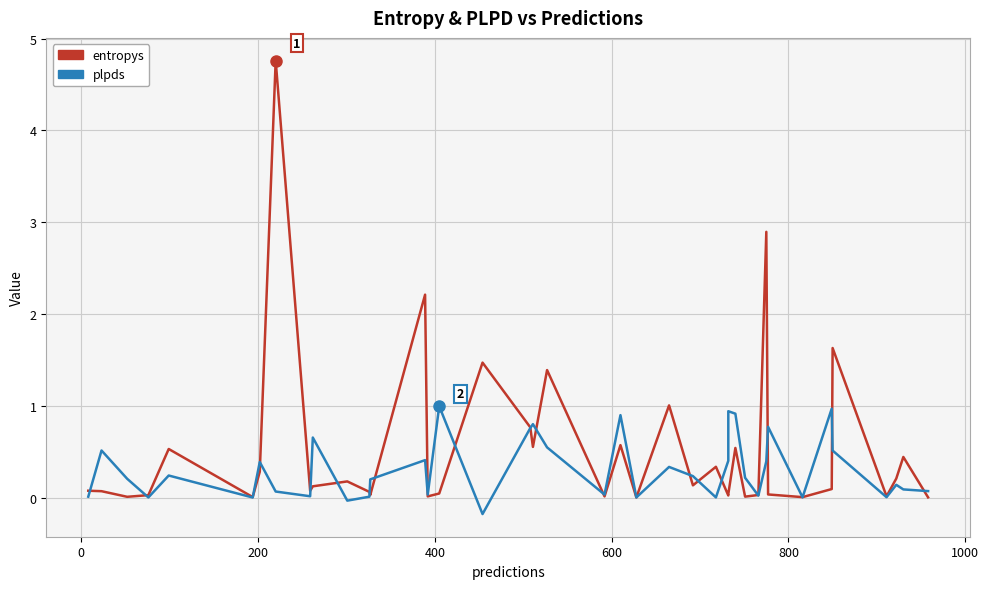

How many data points in plpds are less than 0?

2